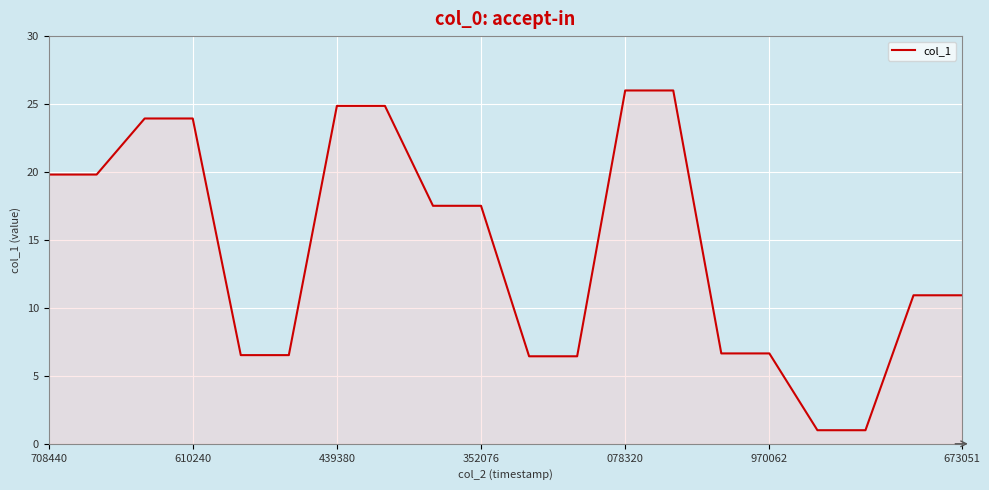

What is the smallest value displayed?

1.0